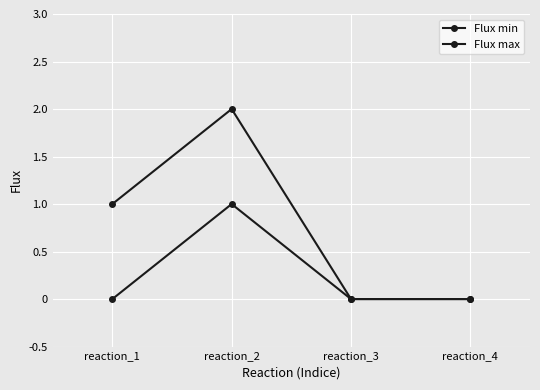

Which label corresponds to the smallest value in the chart?

reaction_1